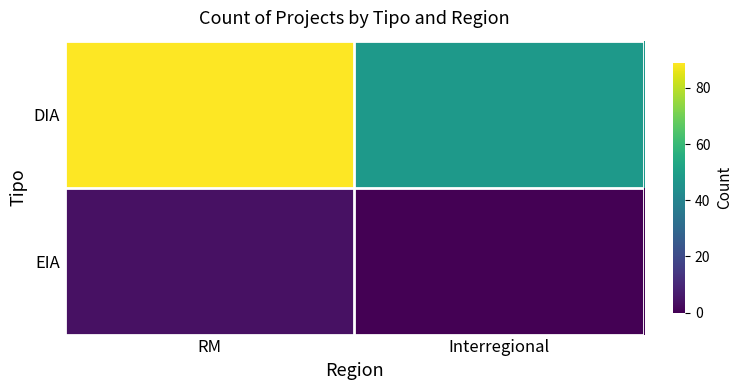

Which label corresponds to the smallest value in the chart?

Interregional